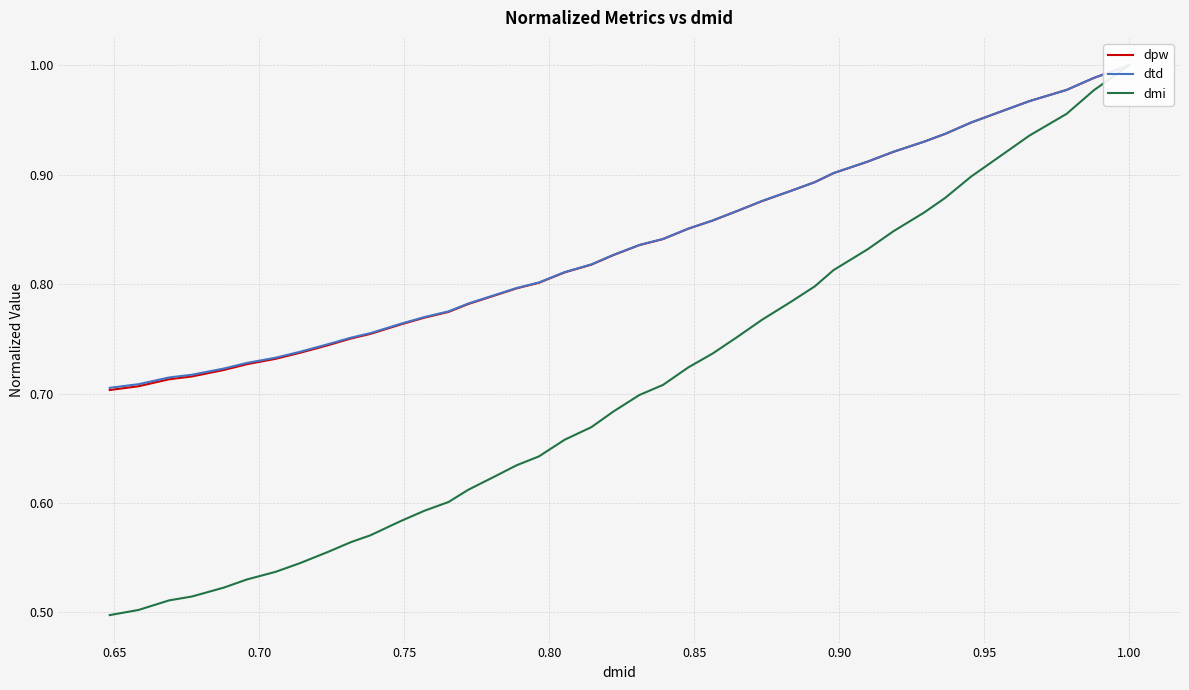

True or false: dmi and dtd intersect in this chart.

False